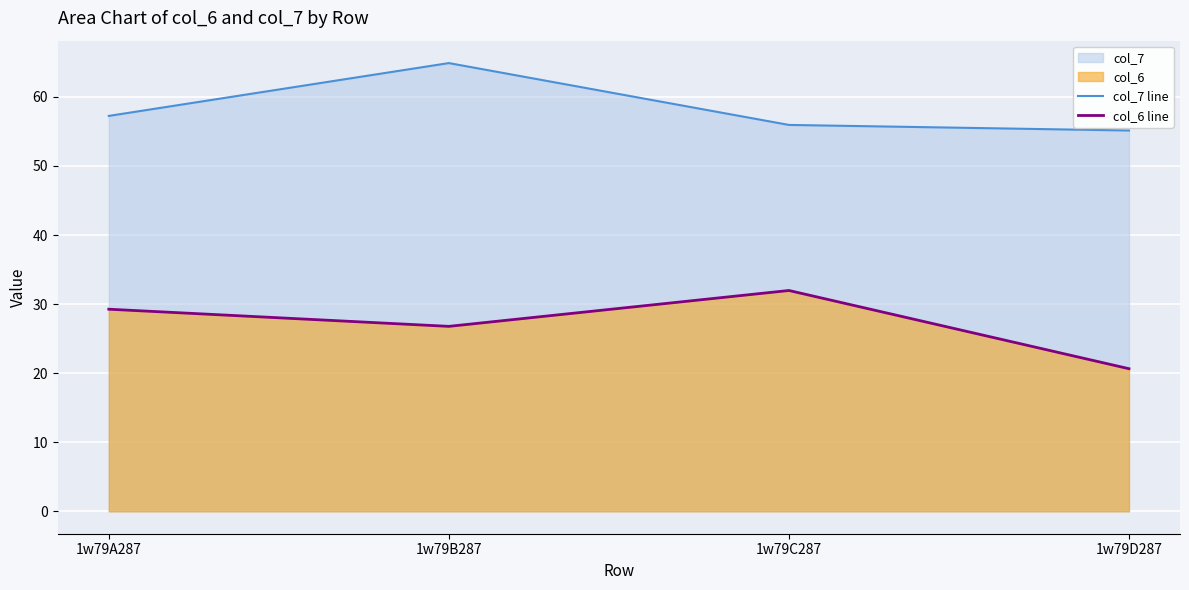

What is the lowest value of the col_7 line series?

55.1